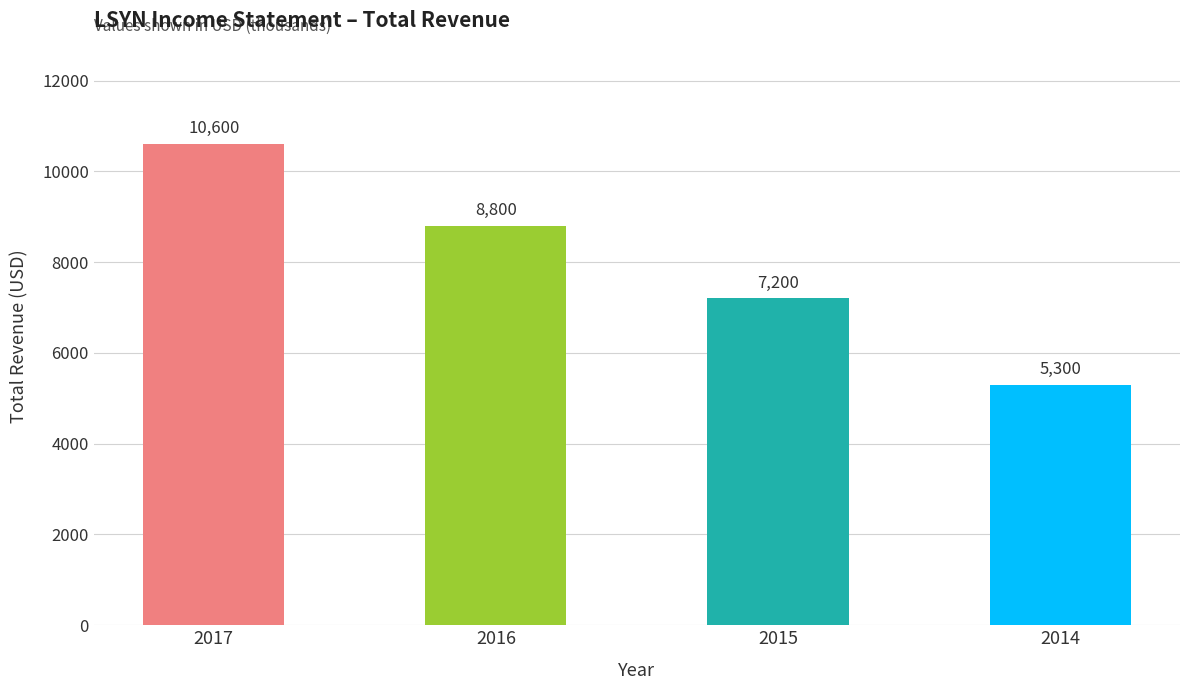

How many values are below 8800?

2